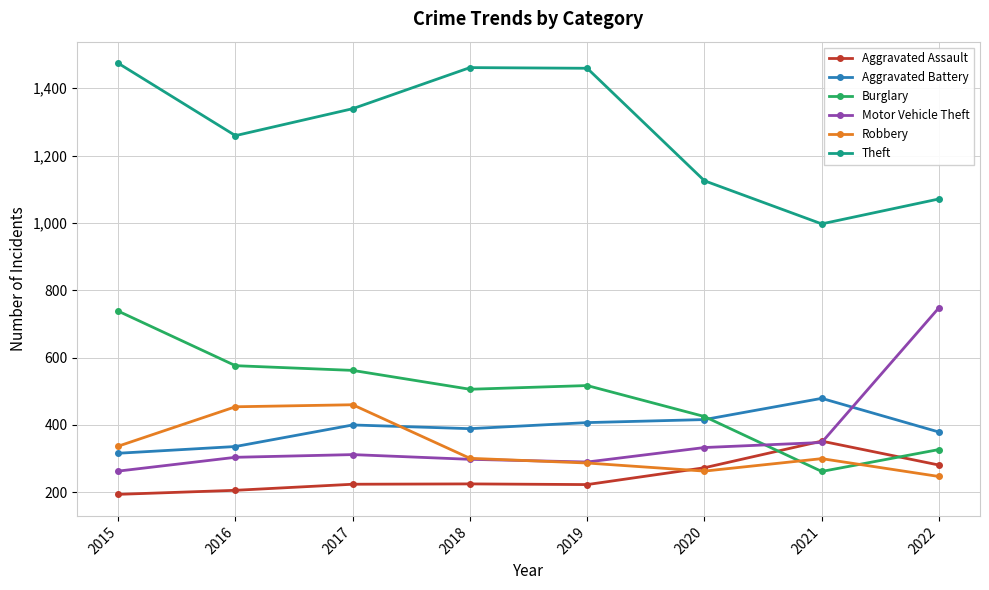

True or false: Motor Vehicle Theft and Burglary cross at least once.

True